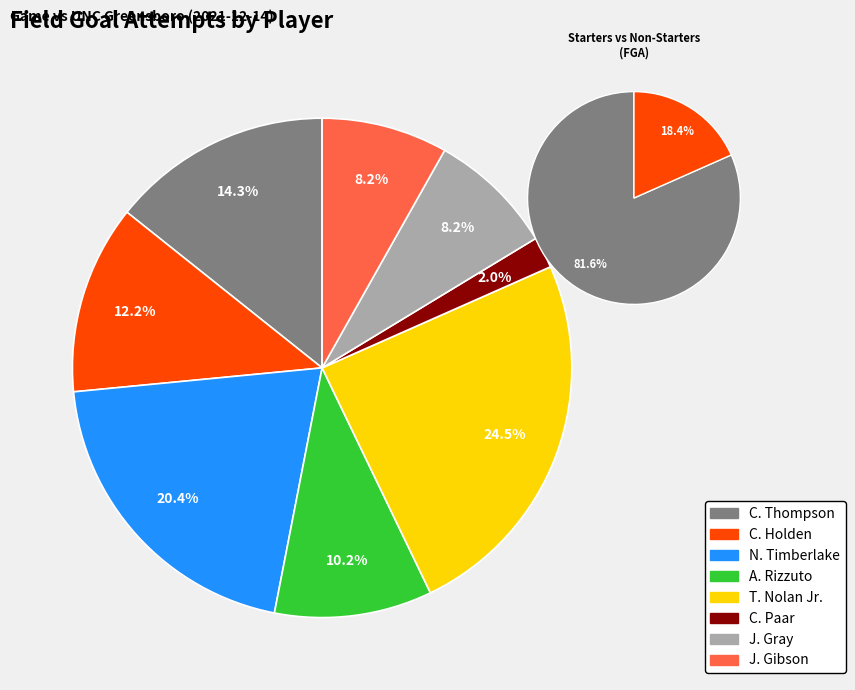

The A. Rizzuto slice represents 19% of the pie. True or false?

False